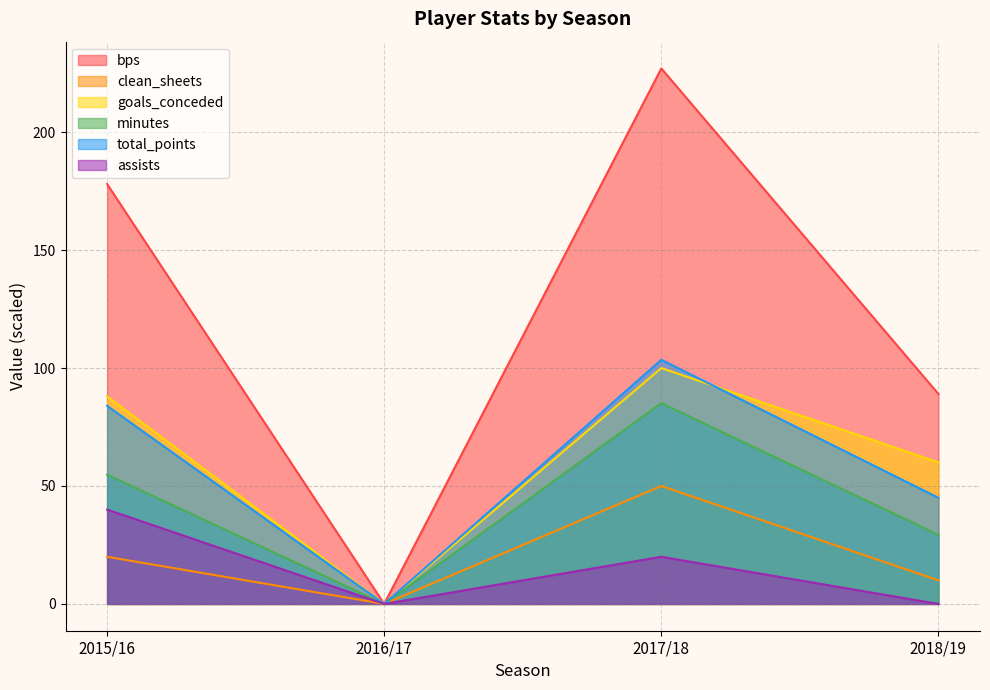

How many values in the minutes series are below 54?

2